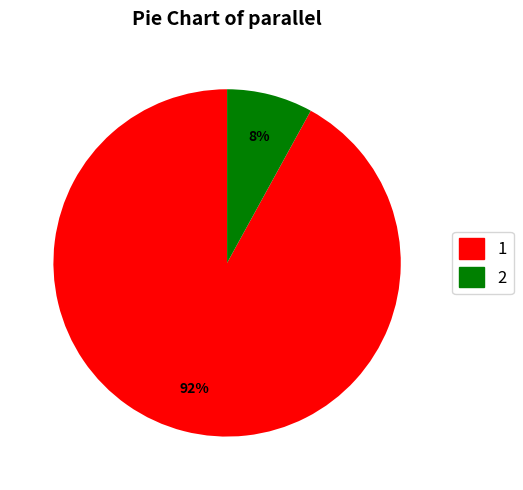

How many segments does this pie chart have?

2